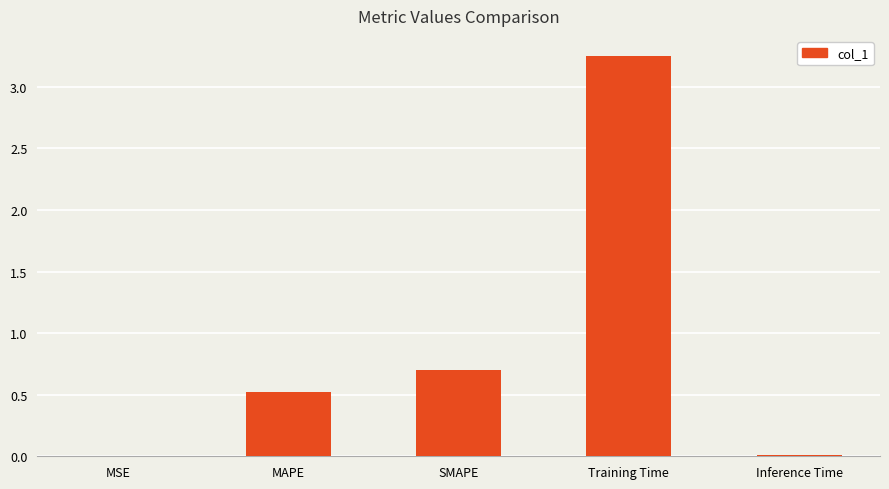

The chart shows a value of 0.9 at MAPE. True or false?

False